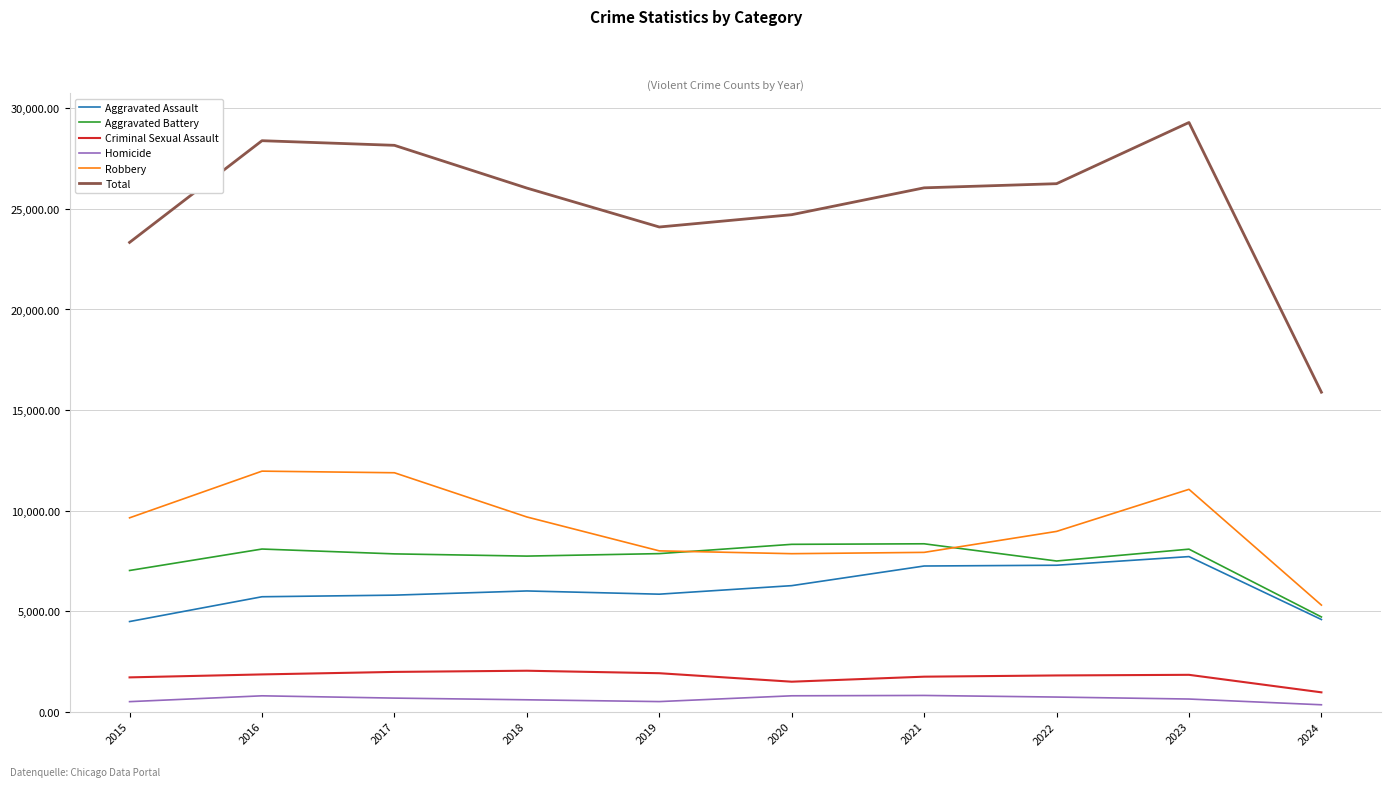

True or false: Homicide and Aggravated Assault intersect in this chart.

False